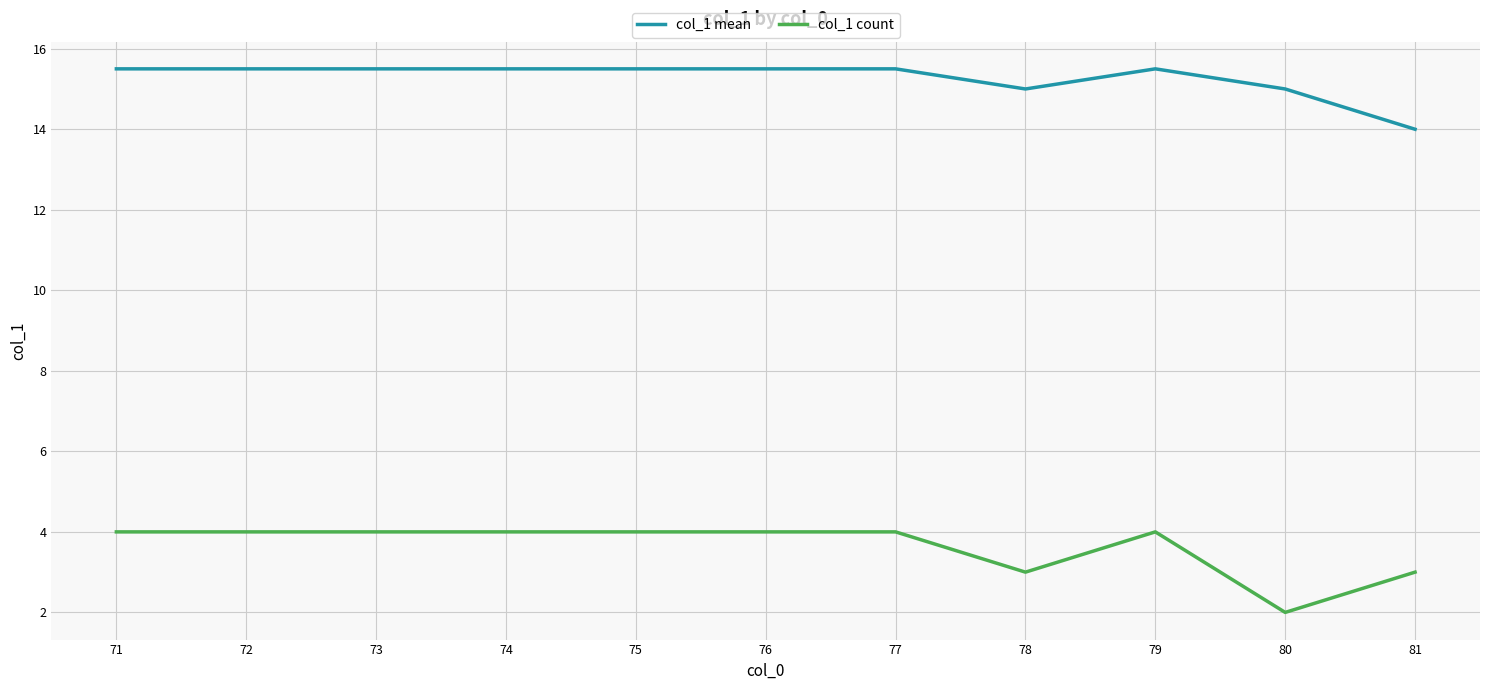

Read the col_1 count value at 78.

3.0